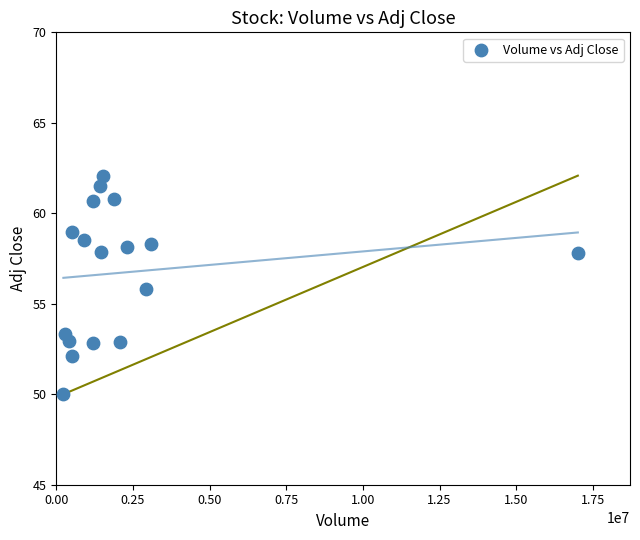

What is the range of X values (max minus min)?

16780823.0